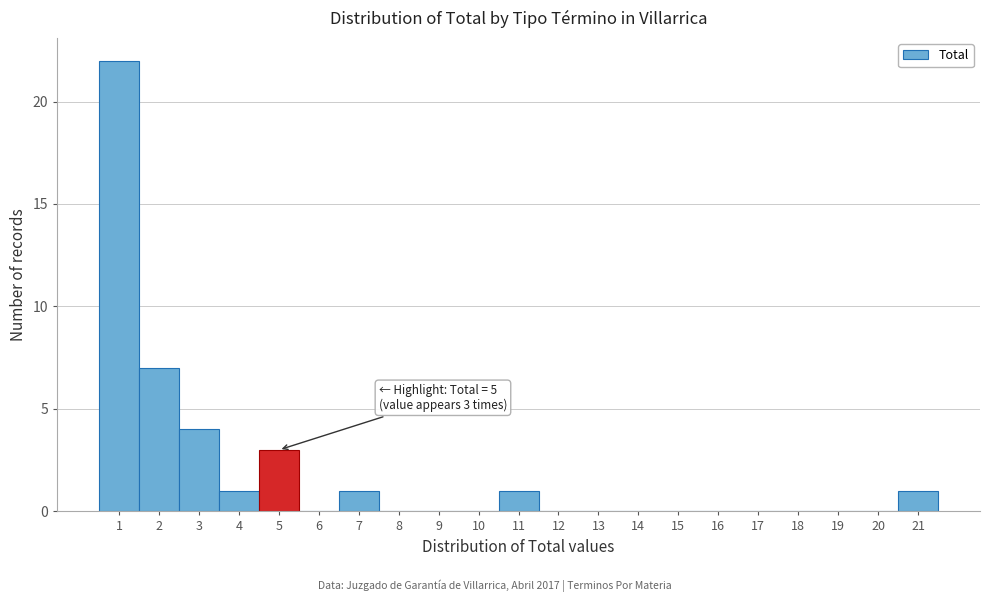

Reading left to right, extract all data points from this chart.

1=22	2=7	3=4	4=1	5=3	6=0	7=1	8=0	9=0	10=0	11=1	12=0	13=0	14=0	15=0	16=0	17=0	18=0	19=0	20=0	21=1